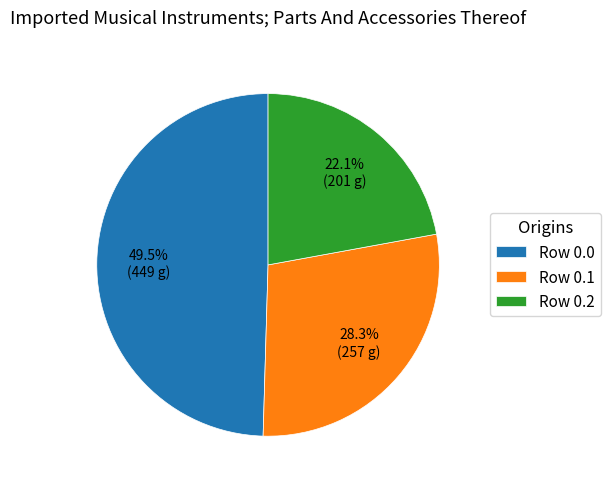

Combined, do Row 0.0 and Row 0.1 account for over 50%?

Yes